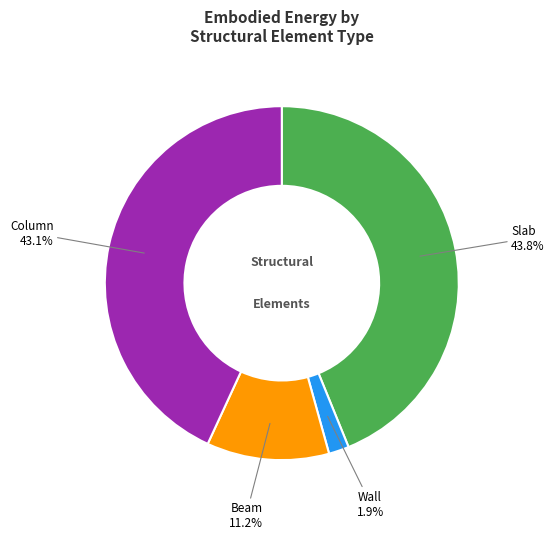

True or false: Wall accounts for 14% of the total.

False